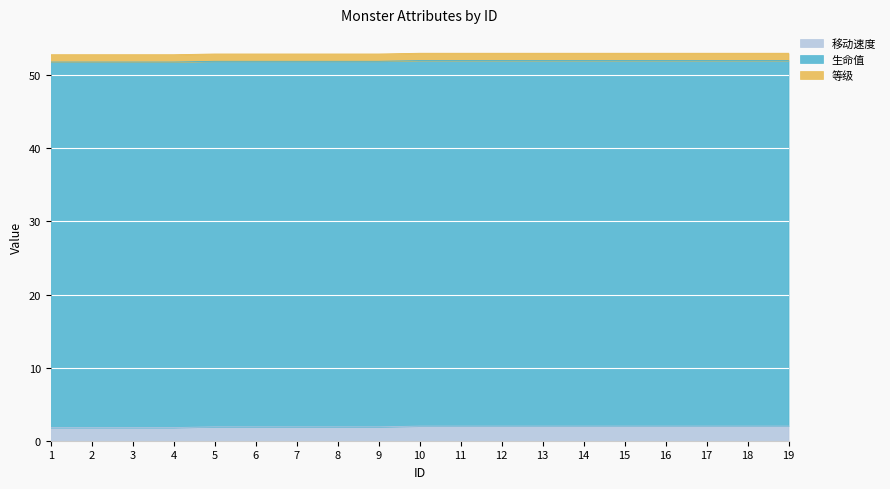

What is the approximate value of 等级 at 11?

1.0